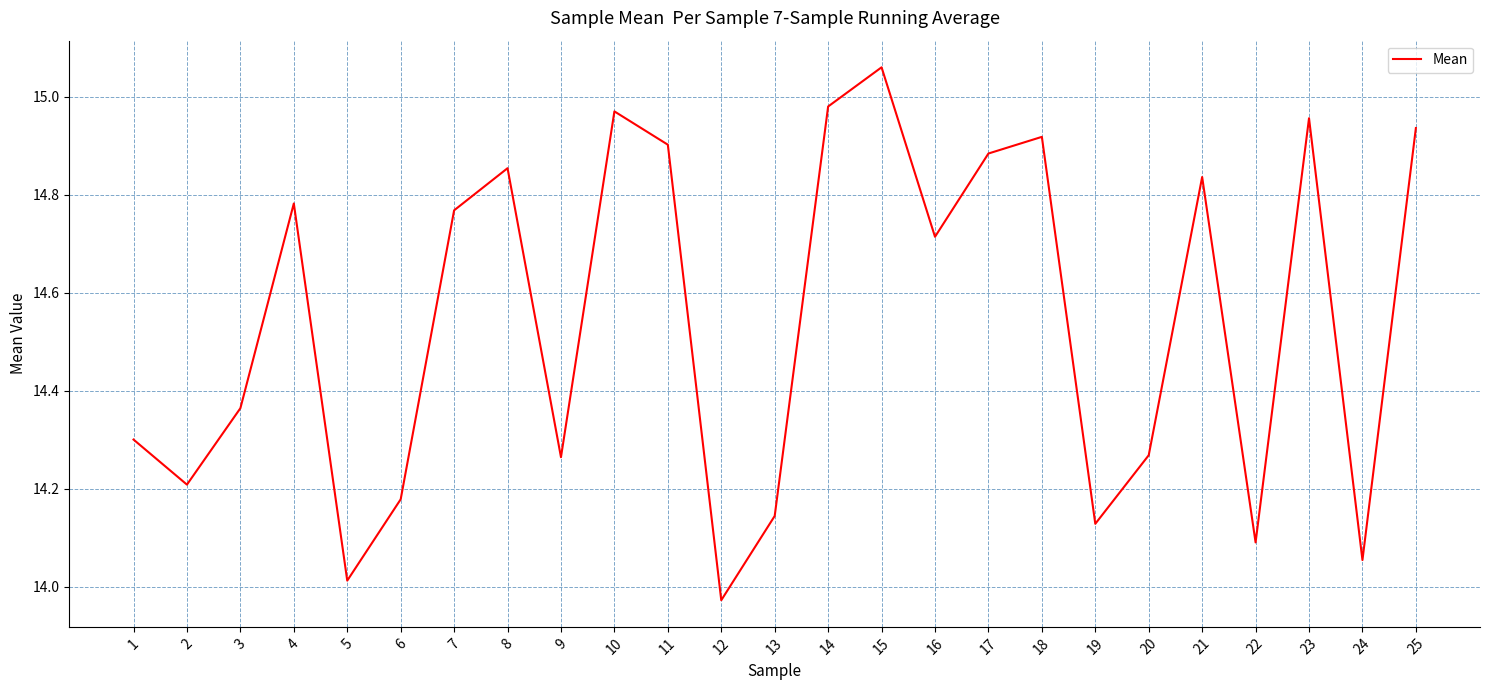

True or false: the data shows 20.6 at 11.

False